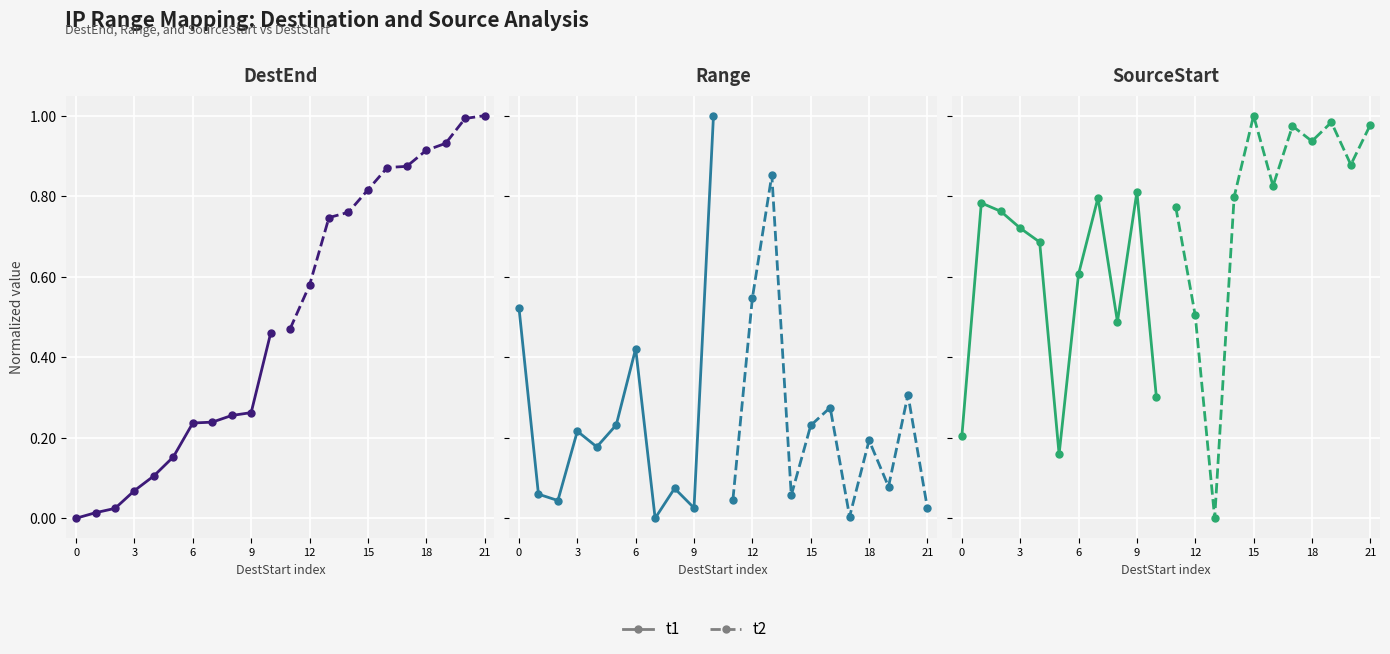

How many lines are shown in the chart?

2